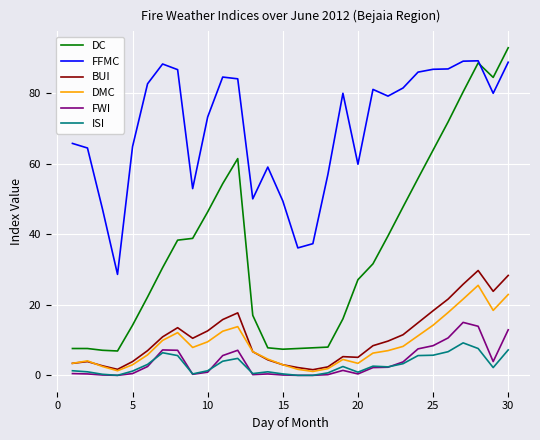

What are all the series names shown in the legend?

DC, FFMC, BUI, DMC, FWI, ISI